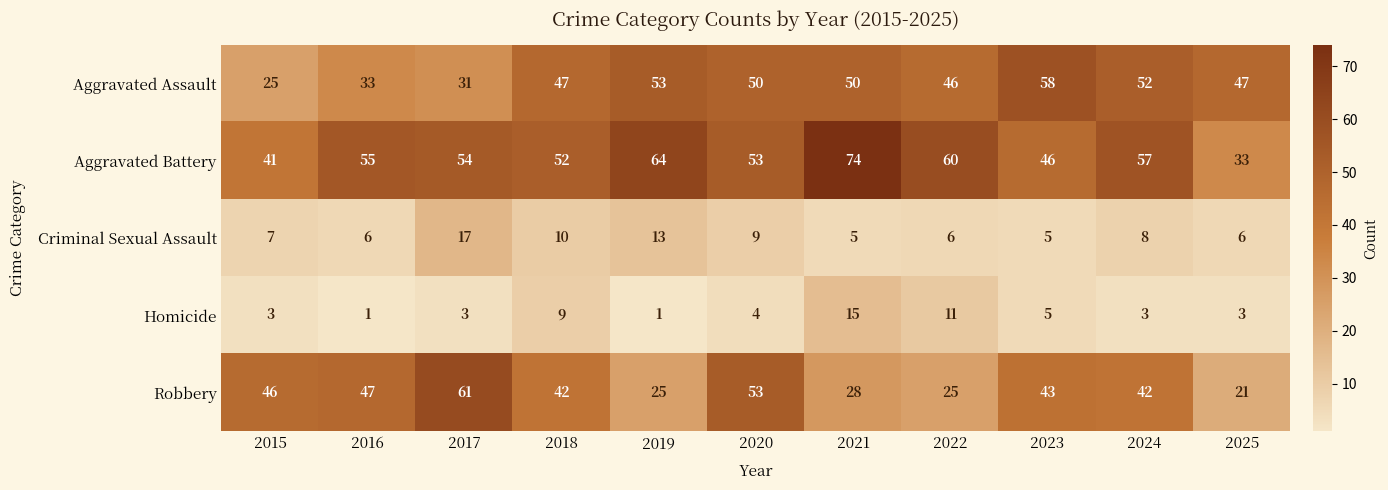

What is the difference between the Criminal Sexual Assault values at 2024 and 2017?

9